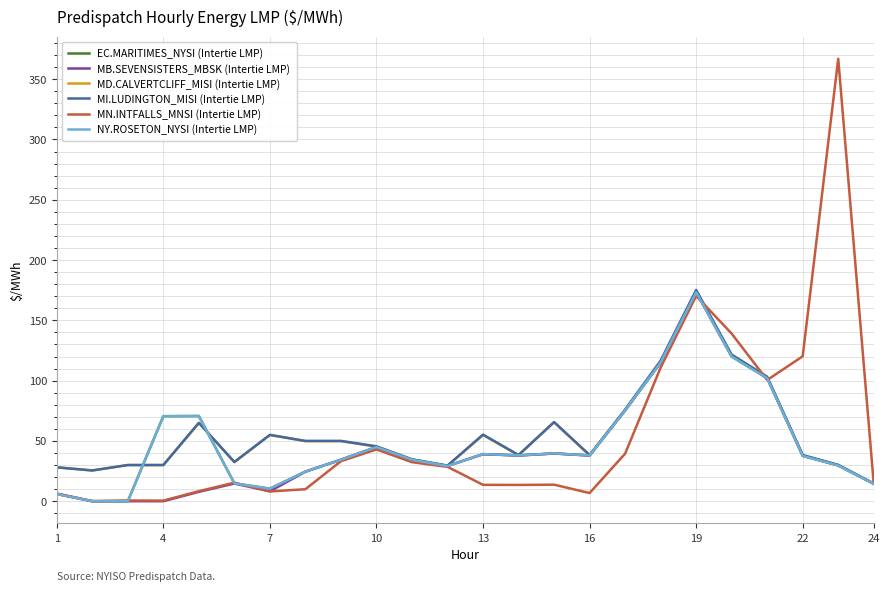

Does the chart display data point markers on the line(s)?

No